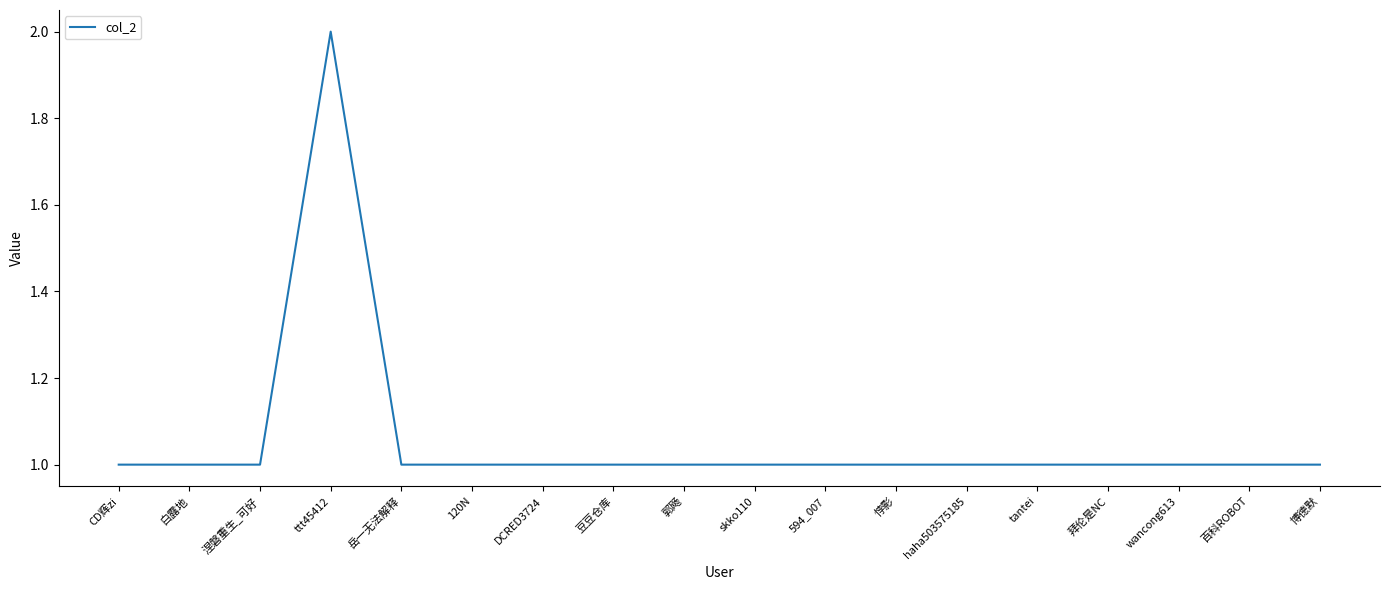

Count the values in the range 1 to 2.

18